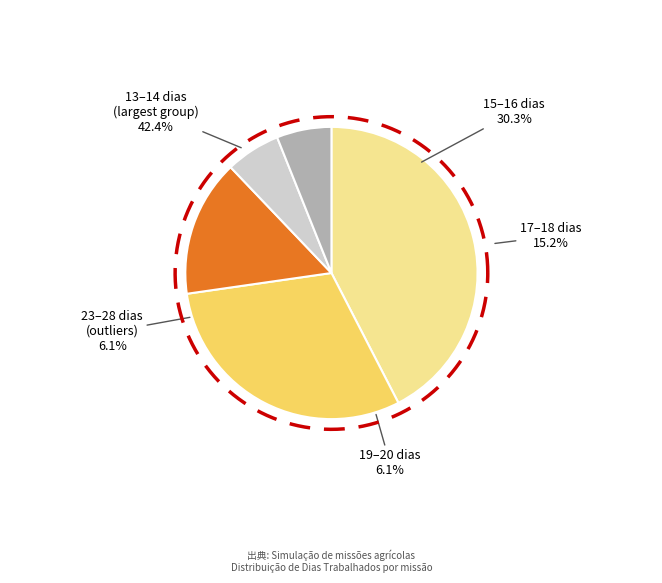

Is there a majority slice in this chart?

No